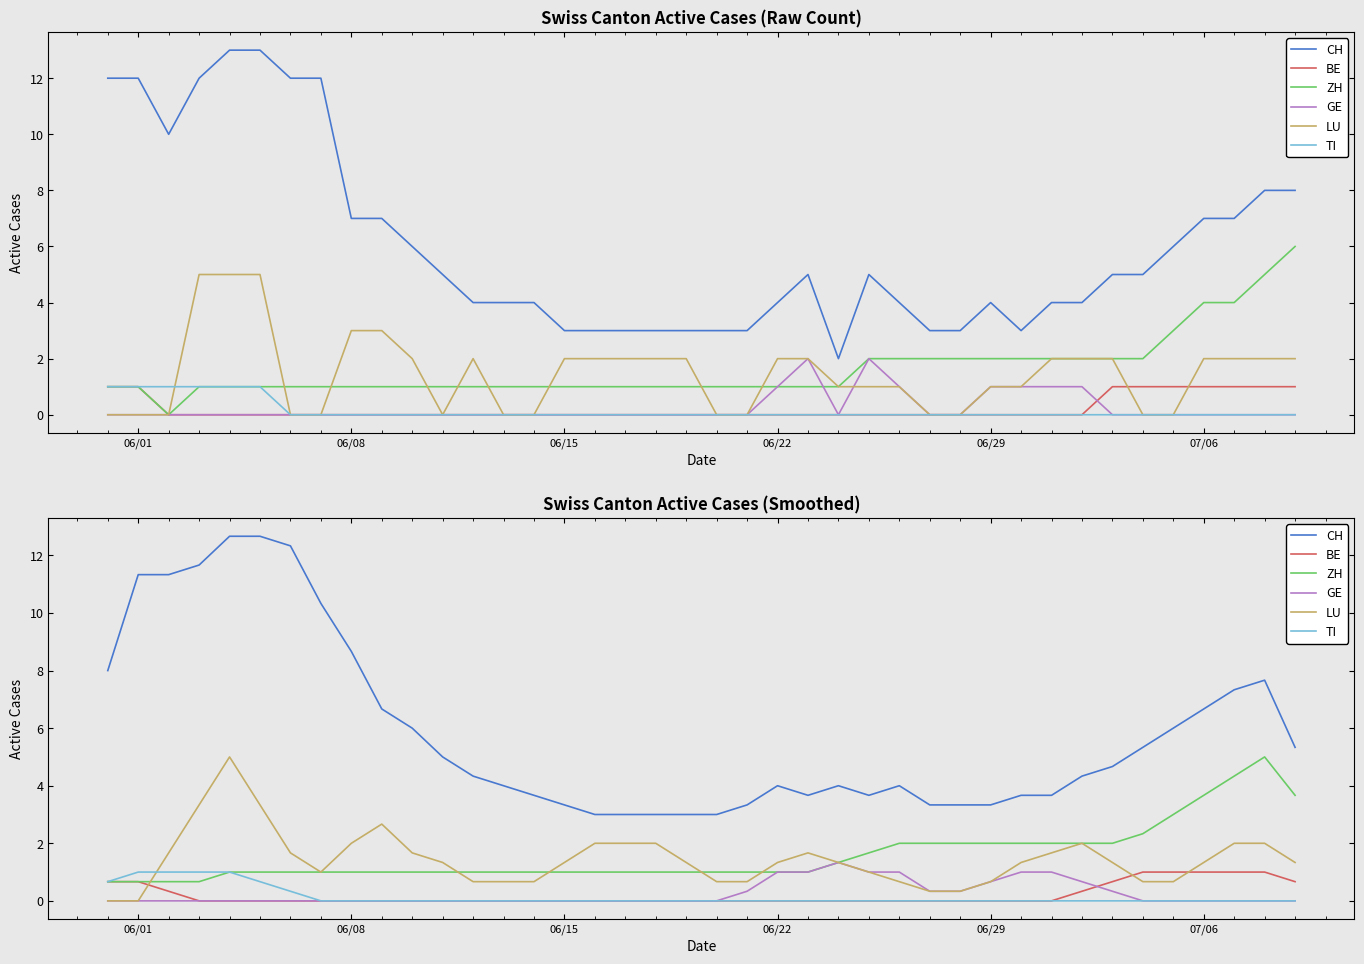

Reading right to left, list all the values displayed in this chart.

CH: 5.3	7.7	7.3	6.7	6.0	5.3	4.7	4.3	3.7	3.7	3.3	3.3	3.3	4.0	3.7	4.0	3.7	4.0	3.3	3.0	3.0	3.0	3.0	3.0	3.3	3.7	4.0	4.3	5.0	6.0	6.7	8.7	10.3	12.3	12.7	12.7	11.7	11.3	11.3	8.0
BE: 0.7	1.0	1.0	1.0	1.0	1.0	0.7	0.3	0.0	0.0	0.0	0.0	0.0	0.0	0.0	0.0	0.0	0.0	0.0	0.0	0.0	0.0	0.0	0.0	0.0	0.0	0.0	0.0	0.0	0.0	0.0	0.0	0.0	0.0	0.0	0.0	0.0	0.3	0.7	0.7
ZH: 3.7	5.0	4.3	3.7	3.0	2.3	2.0	2.0	2.0	2.0	2.0	2.0	2.0	2.0	1.7	1.3	1.0	1.0	1.0	1.0	1.0	1.0	1.0	1.0	1.0	1.0	1.0	1.0	1.0	1.0	1.0	1.0	1.0	1.0	1.0	1.0	0.7	0.7	0.7	0.7
GE: 0.0	0.0	0.0	0.0	0.0	0.0	0.3	0.7	1.0	1.0	0.7	0.3	0.3	1.0	1.0	1.3	1.0	1.0	0.3	0.0	0.0	0.0	0.0	0.0	0.0	0.0	0.0	0.0	0.0	0.0	0.0	0.0	0.0	0.0	0.0	0.0	0.0	0.0	0.0	0.0
LU: 1.3	2.0	2.0	1.3	0.7	0.7	1.3	2.0	1.7	1.3	0.7	0.3	0.3	0.7	1.0	1.3	1.7	1.3	0.7	0.7	1.3	2.0	2.0	2.0	1.3	0.7	0.7	0.7	1.3	1.7	2.7	2.0	1.0	1.7	3.3	5.0	3.3	1.7	0.0	0.0
TI: 0.0	0.0	0.0	0.0	0.0	0.0	0.0	0.0	0.0	0.0	0.0	0.0	0.0	0.0	0.0	0.0	0.0	0.0	0.0	0.0	0.0	0.0	0.0	0.0	0.0	0.0	0.0	0.0	0.0	0.0	0.0	0.0	0.0	0.3	0.7	1.0	1.0	1.0	1.0	0.7